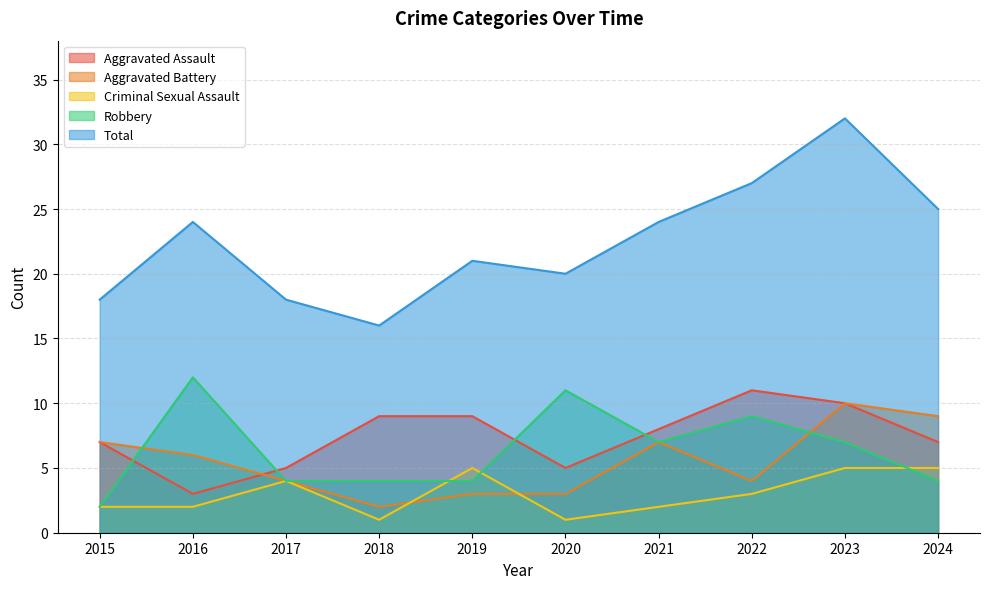

Reading left to right, what are all the values shown in this chart?

Aggravated Assault: 7	3	5	9	9	5	8	11	10	7
Aggravated Battery: 7	6	4	2	3	3	7	4	10	9
Criminal Sexual Assault: 2	2	4	1	5	1	2	3	5	5
Robbery: 2	12	4	4	4	11	7	9	7	4
Total: 18	24	18	16	21	20	24	27	32	25